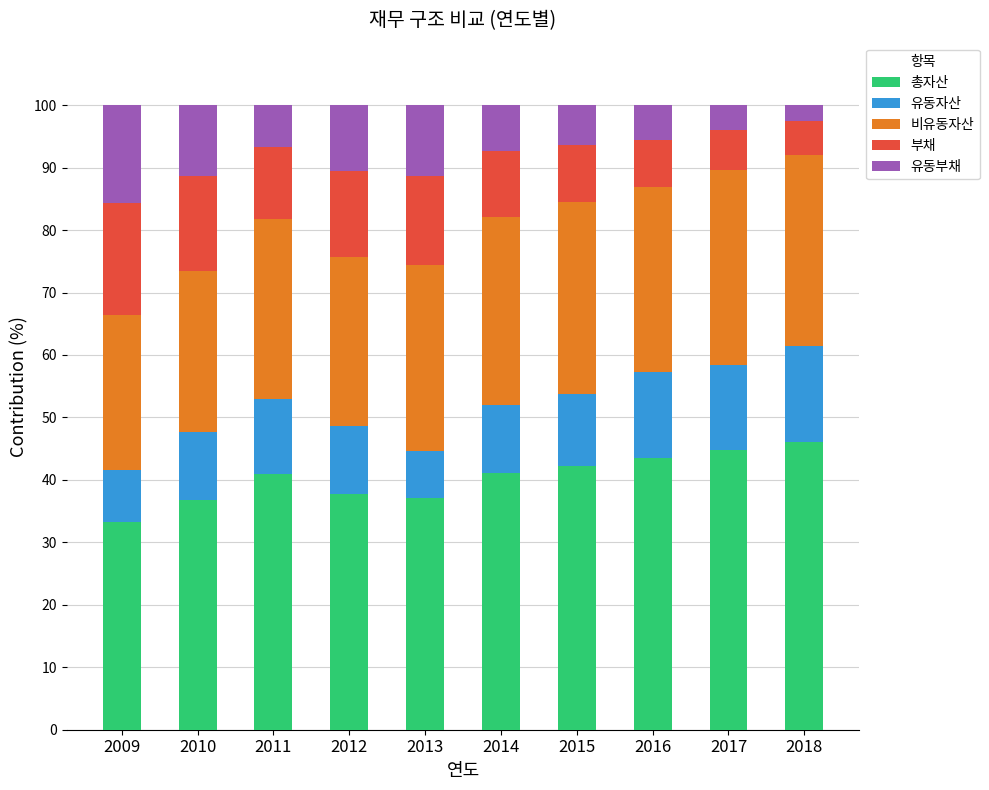

The 총자산 series shows 36.8 at 2010. True or false?

True